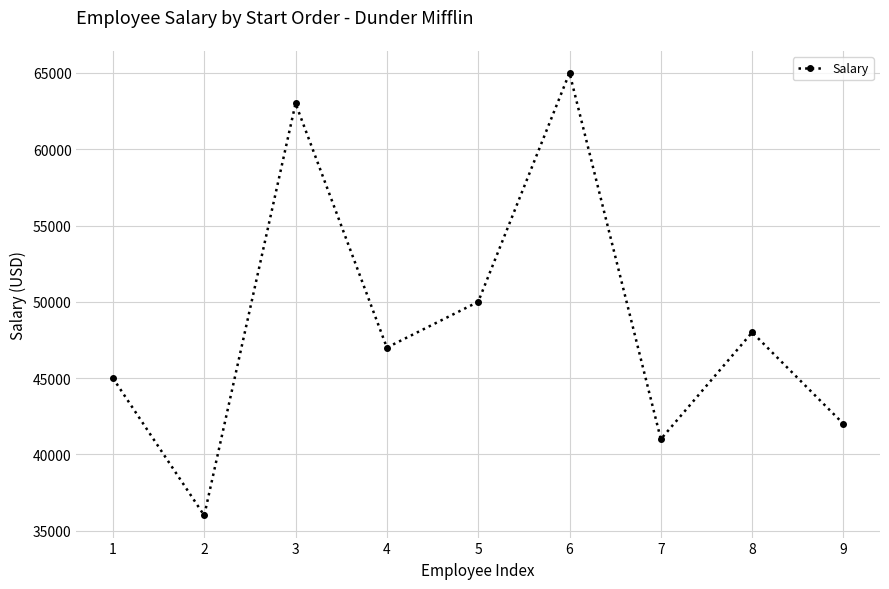

Between 5 and 3, which is larger?

3